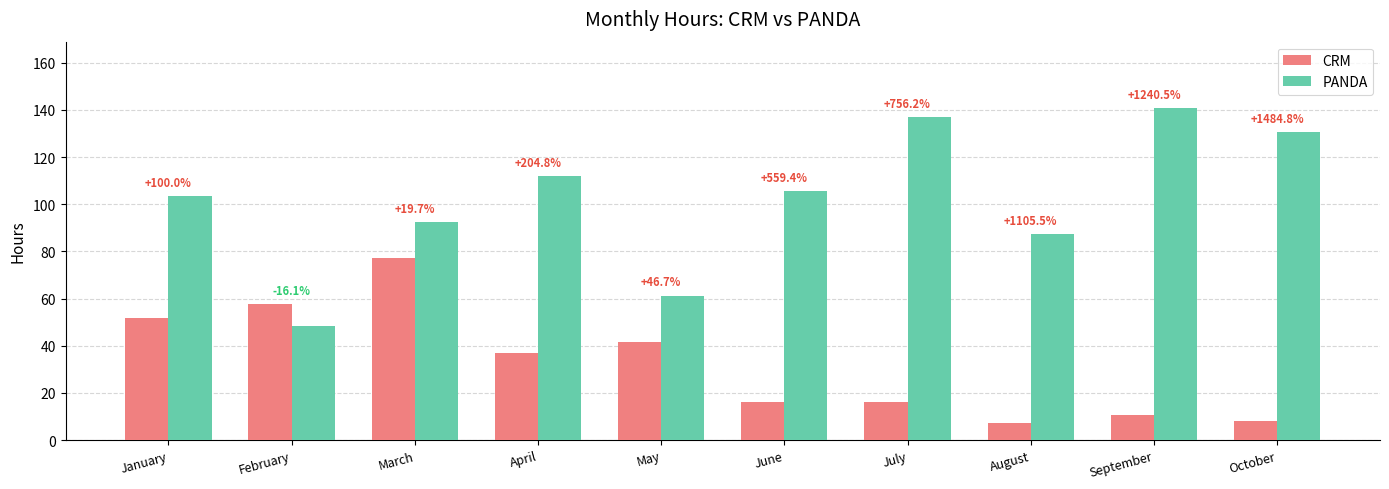

Are the bars horizontal?

No